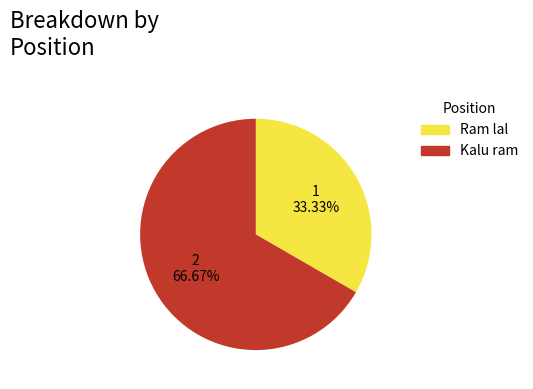

Which category has the biggest portion of the pie?

2 66.67%